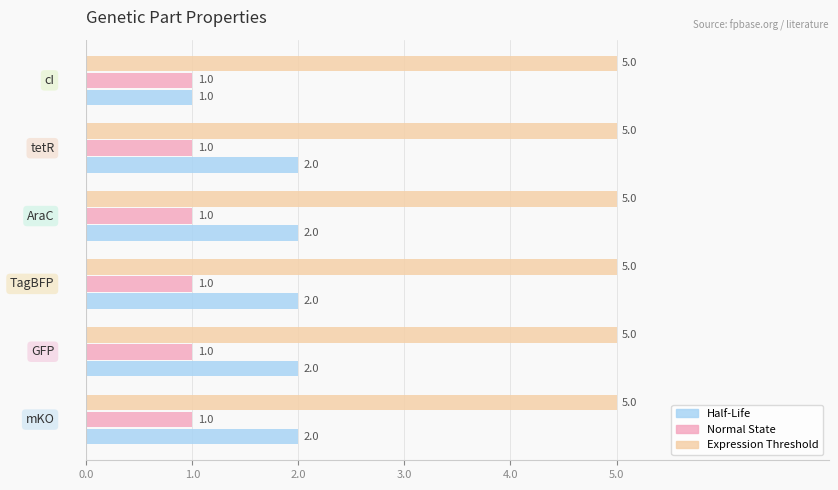

What is the greatest value displayed?

5